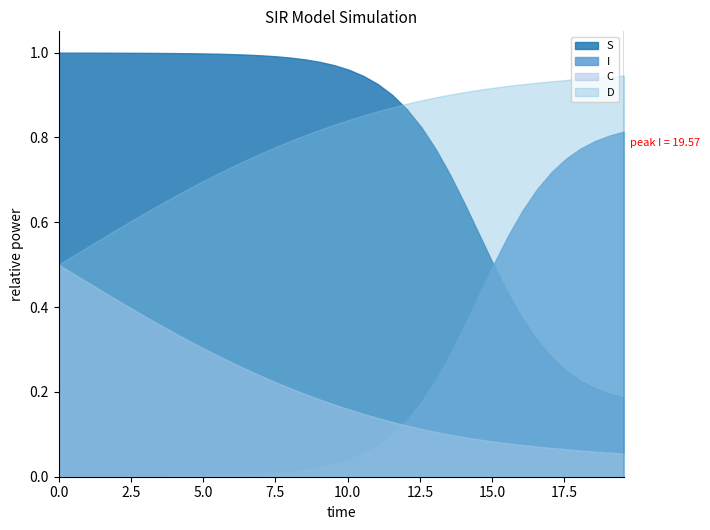

At 3, list the series in order from smallest to largest.

I, C, D, S